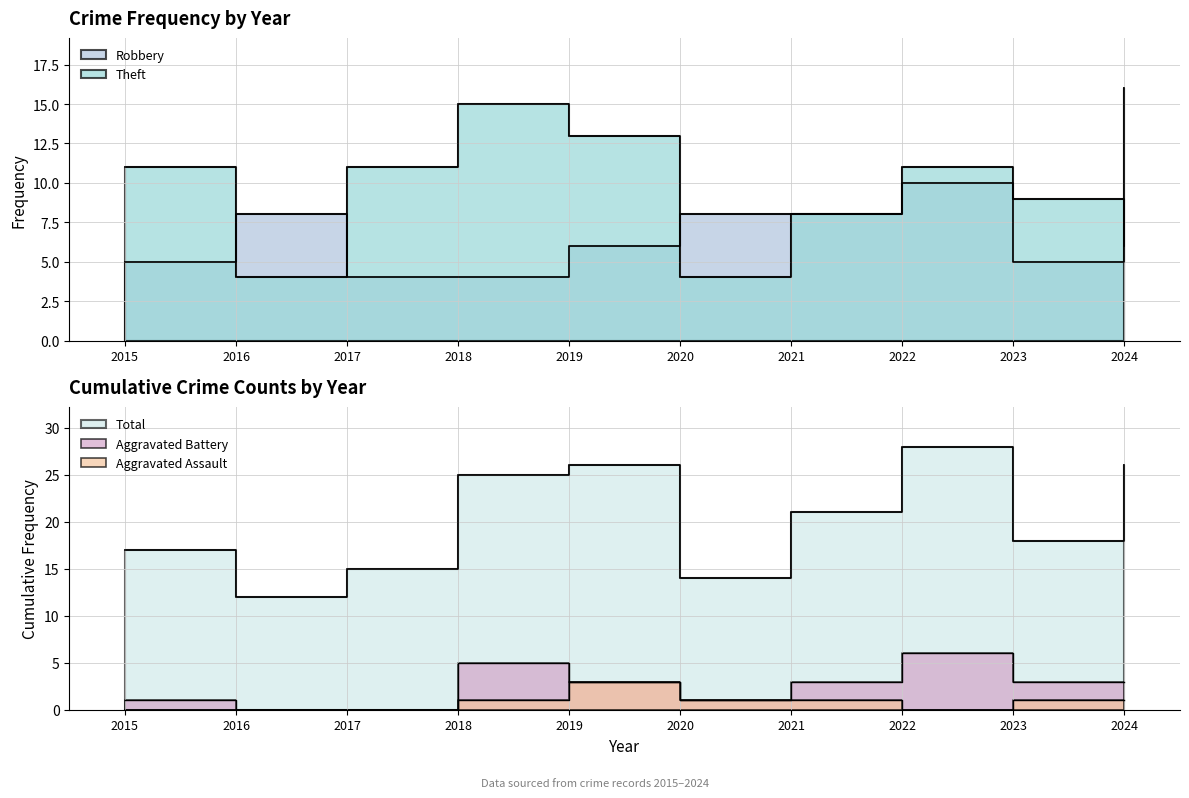

What is the maximum value for Aggravated Assault?

3